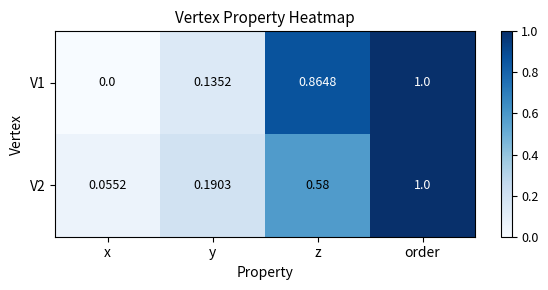

List the labels in order of V2 value, largest first.

order, z, y, x